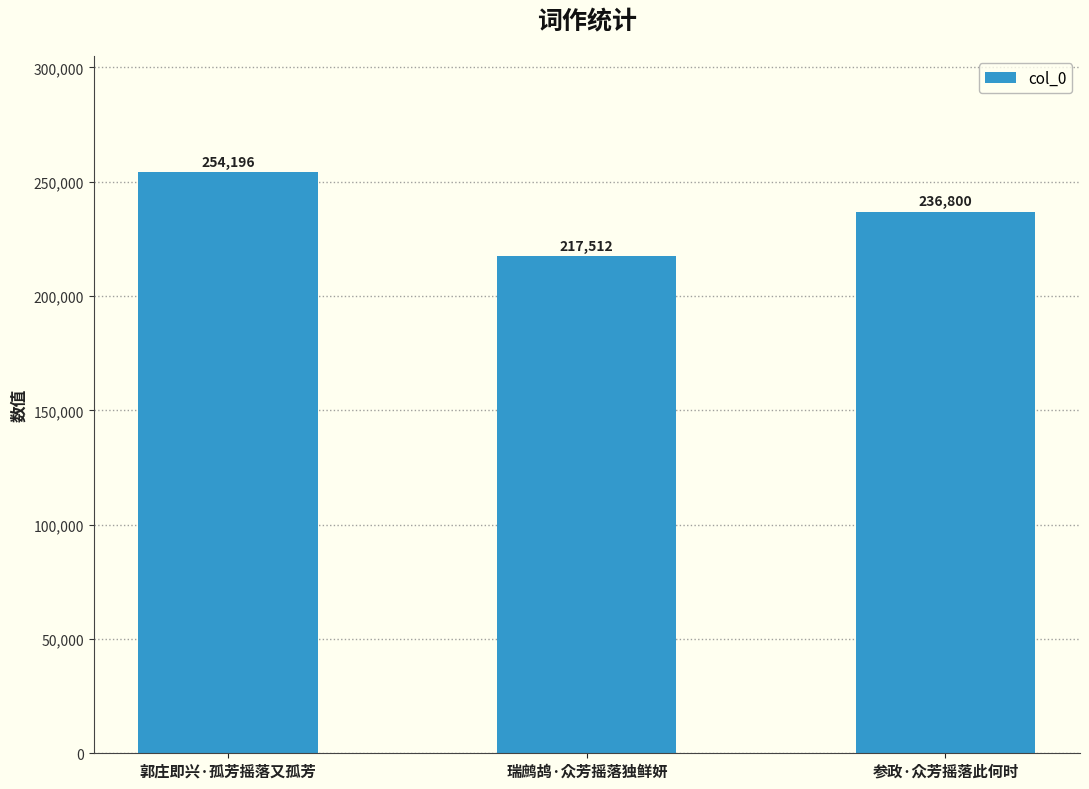

Is it true that the value at 郭庄即兴·孤芳摇落又孤芳 is 254196?

True